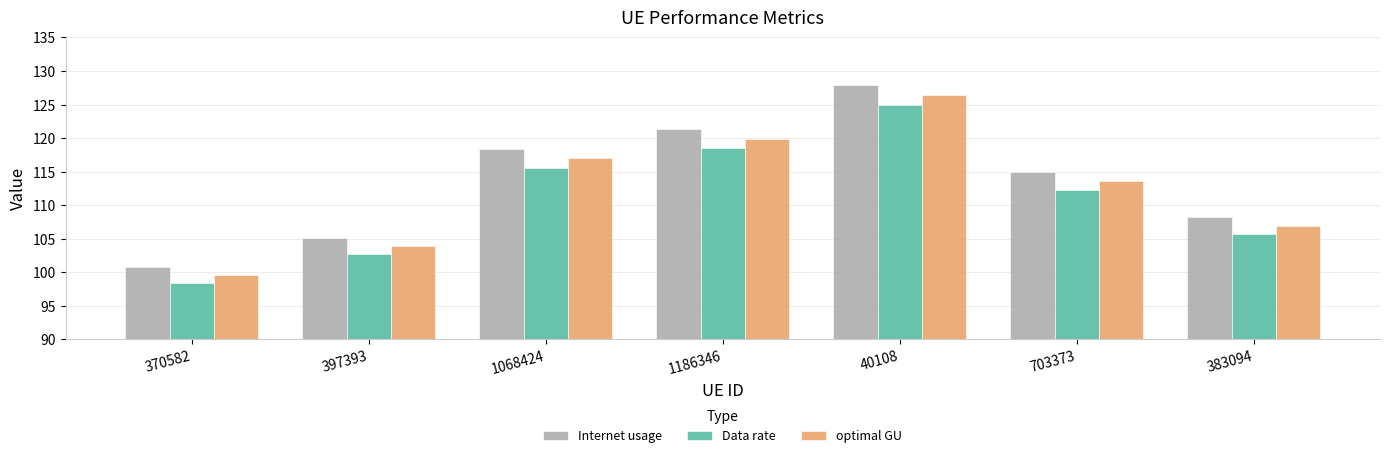

What is the label of the 2nd bar from the left?

397393